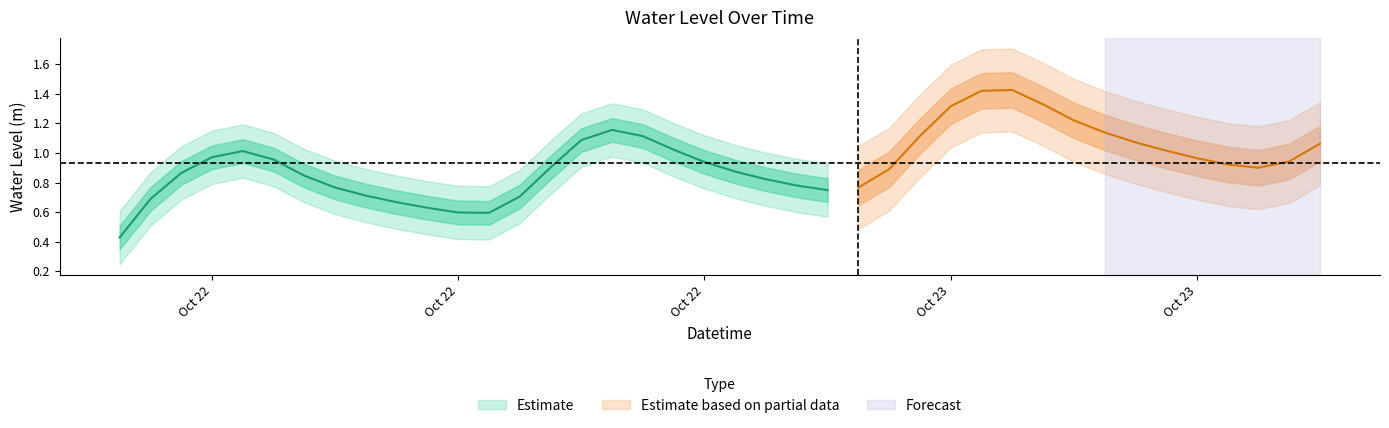

What is the change in value from 2024-10-22 12:00:00 to 2024-10-22 13:00:00?

+0.1